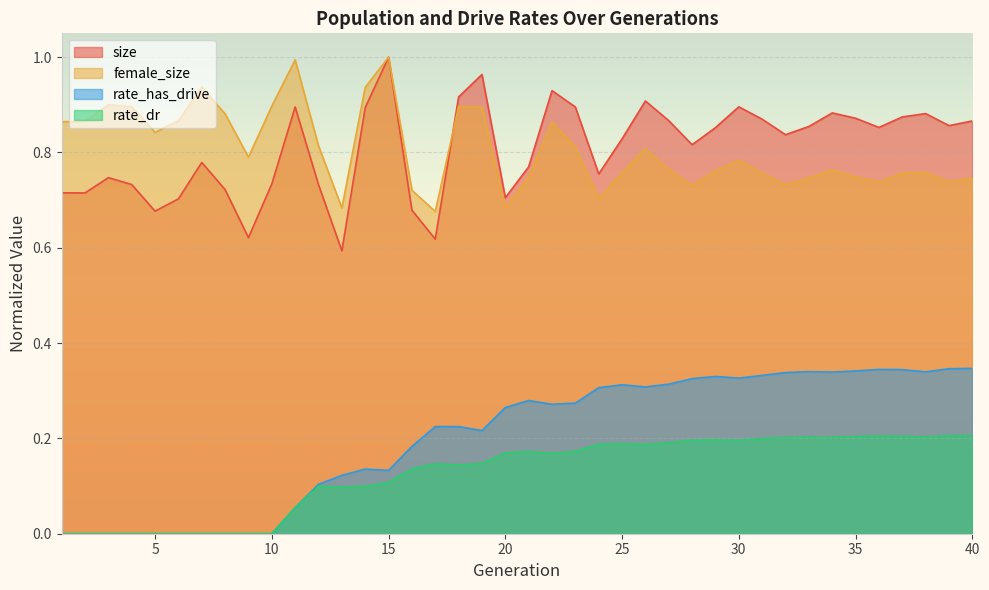

List the series in order of their peak value, lowest first.

rate_dr, rate_has_drive, size, female_size